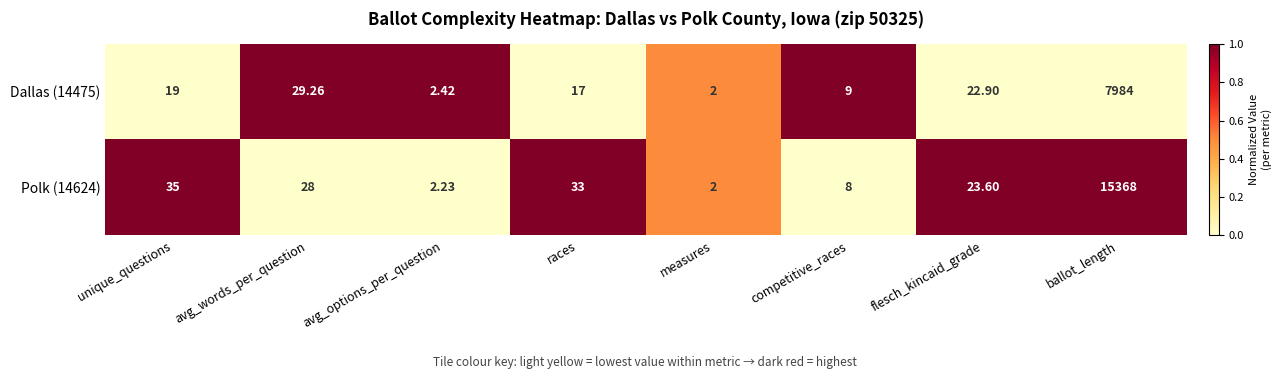

At which category does the chart reach its minimum across all series?

measures